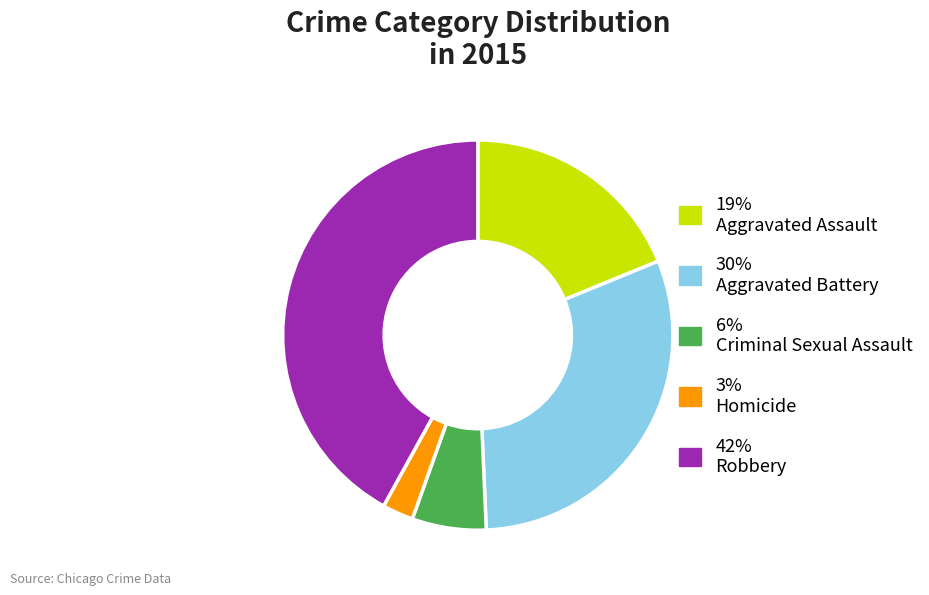

Do 6% Criminal Sexual Assault and 3% Homicide together represent more than half of the pie?

No